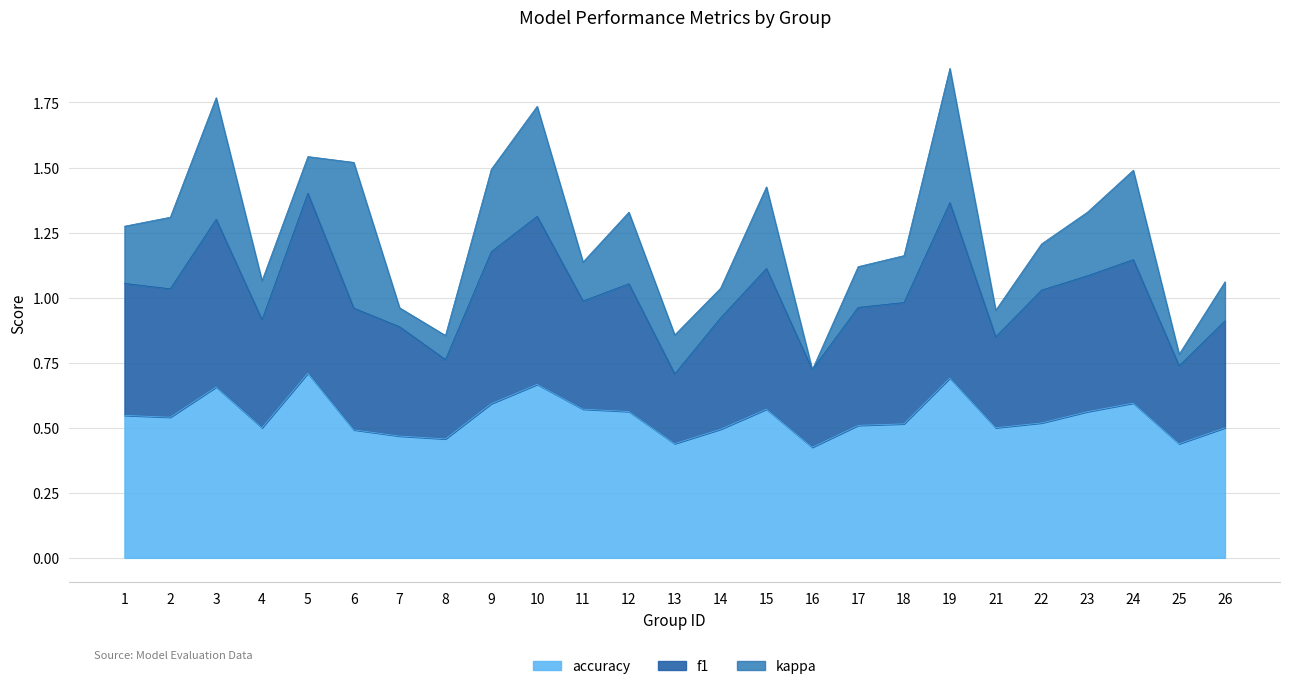

Count the number of categories in the chart.

25